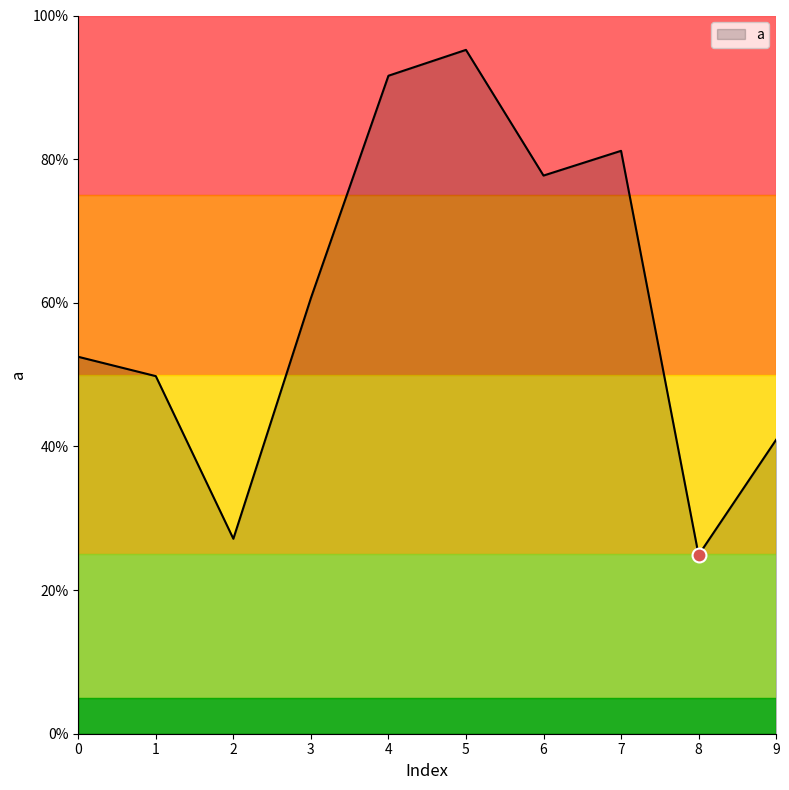

Is this an area chart (filled region under the line)?

Yes